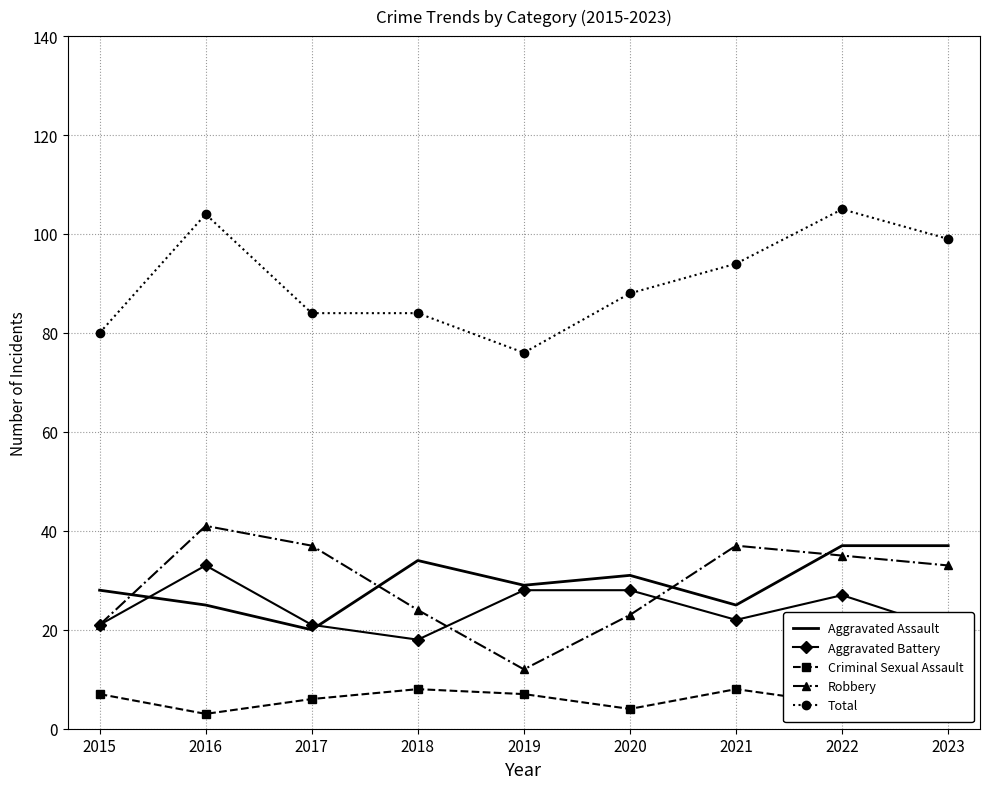

True or false: Aggravated Battery has a value of 5 at 2018.

False